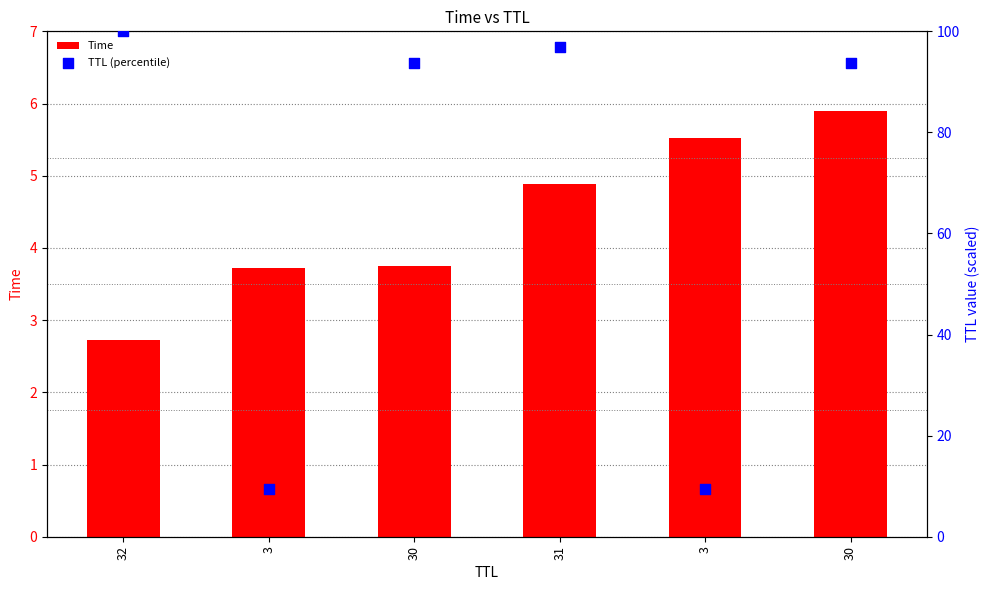

At how many categories does at least one series exceed 23?

4